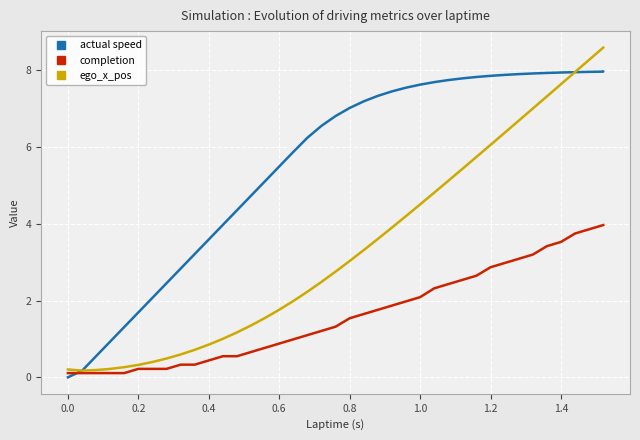

Which series has the largest total across all categories?

actual speed